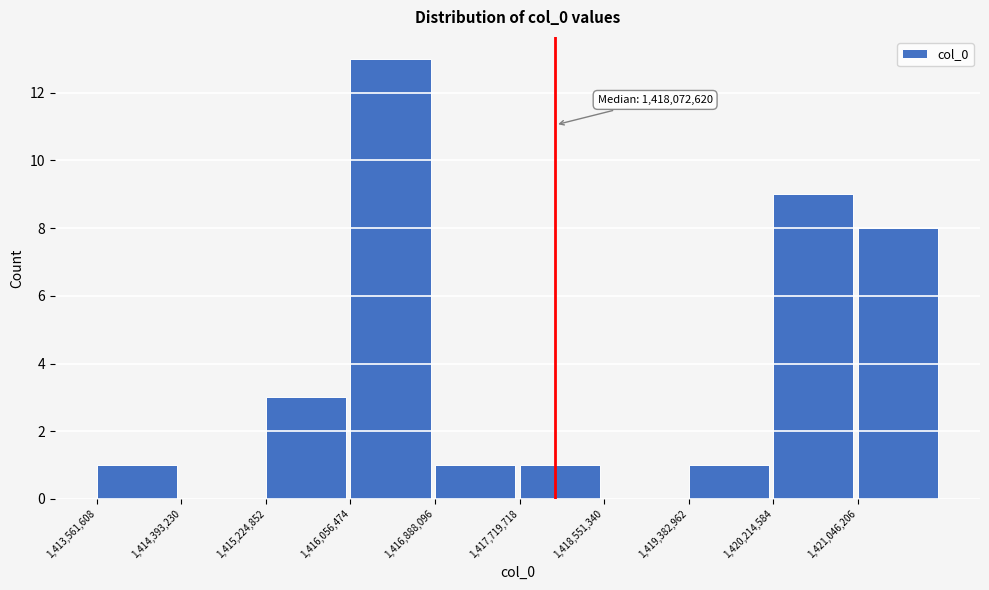

Which range on the x-axis has the tallest bar?

1416100000 to 1416900000